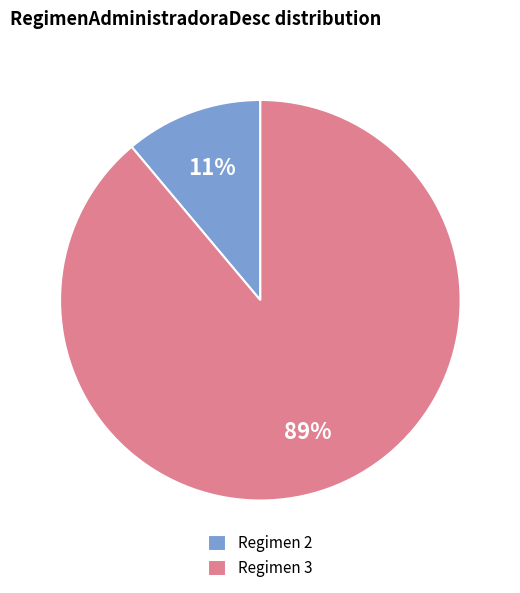

True or false: Regimen 2 accounts for 24% of the total.

False